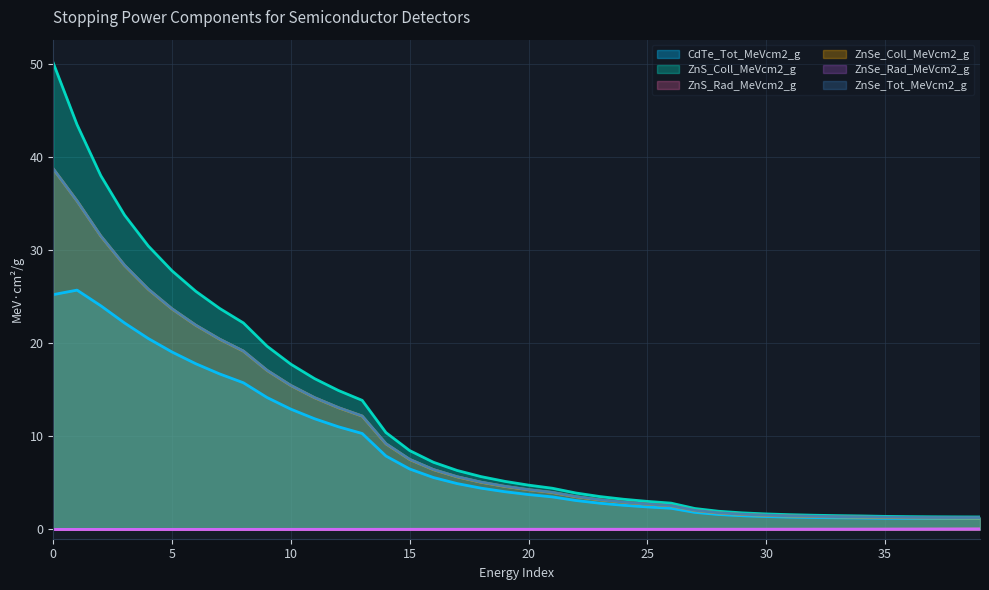

What are all the series names shown in the legend?

CdTe_Tot_MeVcm2_g, ZnS_Coll_MeVcm2_g, ZnS_Rad_MeVcm2_g, ZnSe_Coll_MeVcm2_g, ZnSe_Rad_MeVcm2_g, ZnSe_Tot_MeVcm2_g